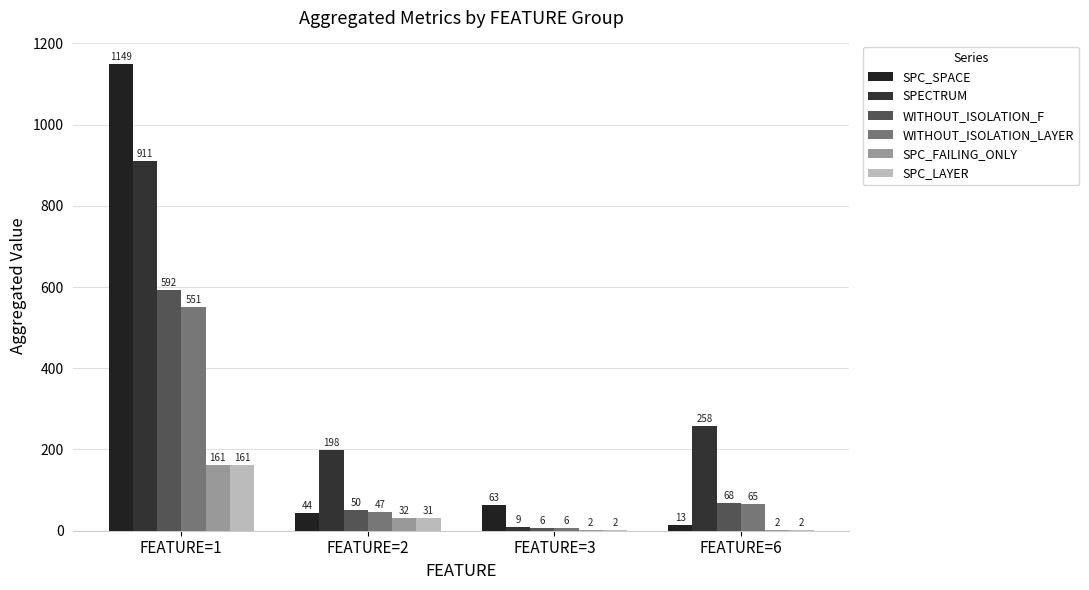

Where does the WITHOUT_ISOLATION_LAYER series first go above 65?

FEATURE=1